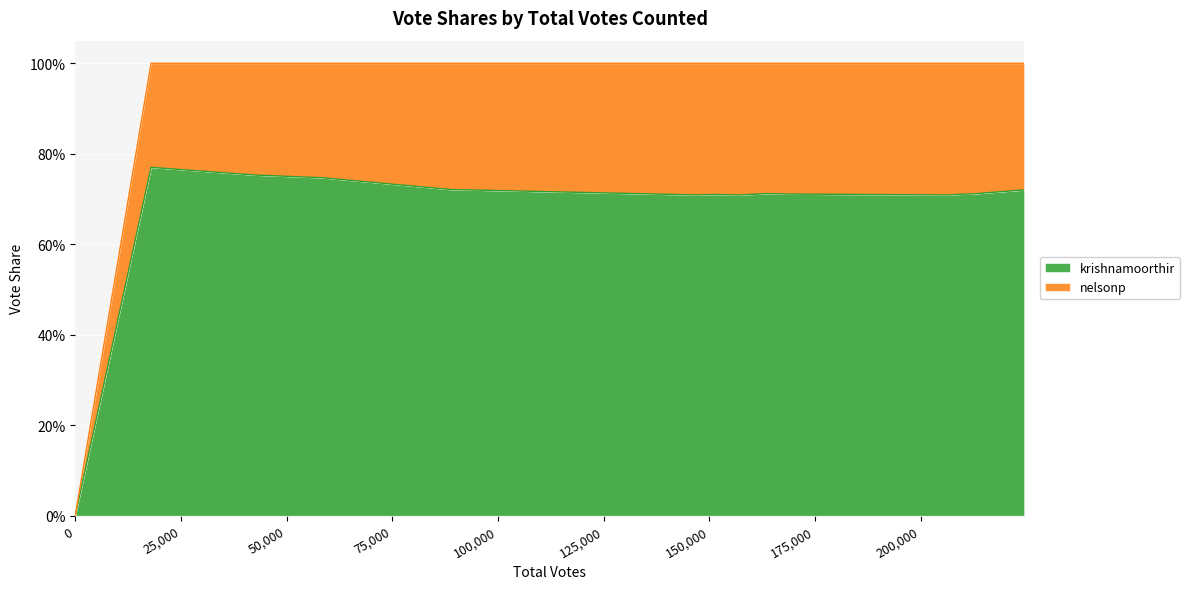

The chart shows a value of 1.0 at 42458. True or false?

False